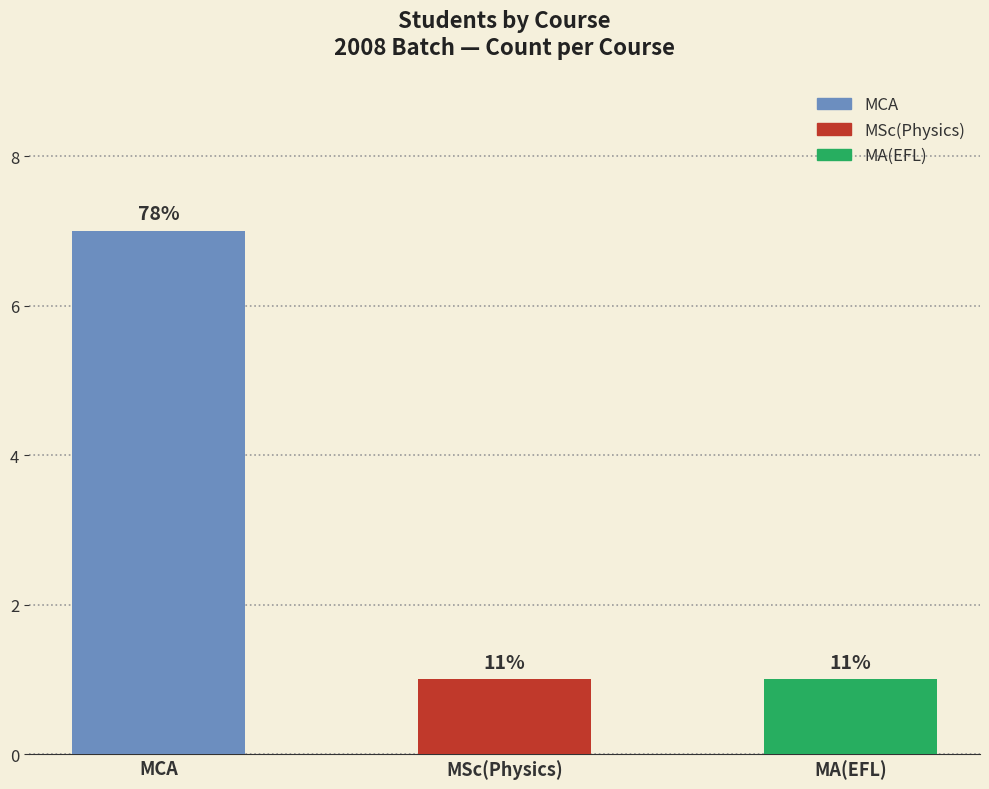

The value at MCA is 10. True or false?

False